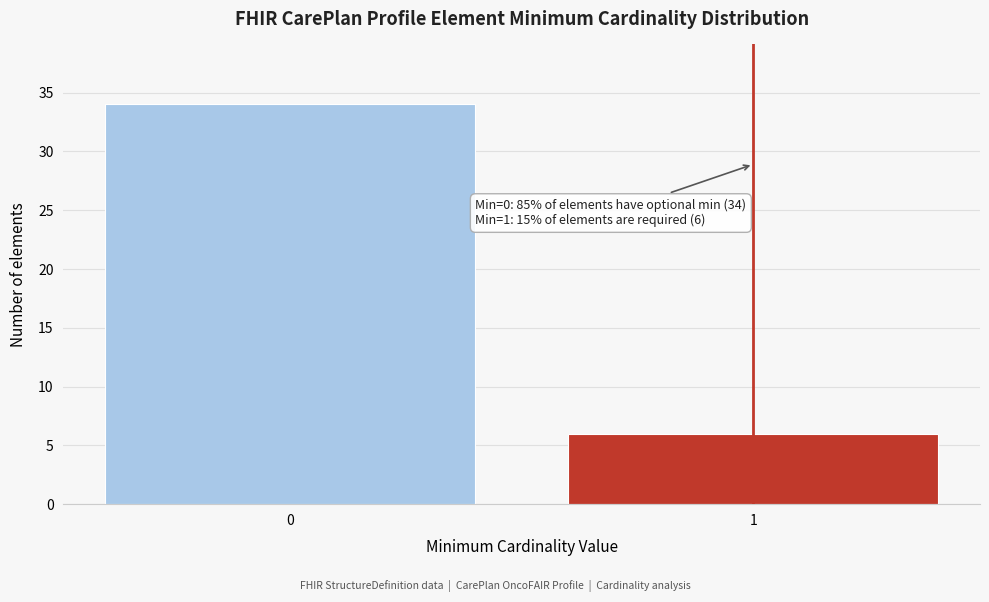

Reading left to right, transcribe all the data shown in this chart.

34	6